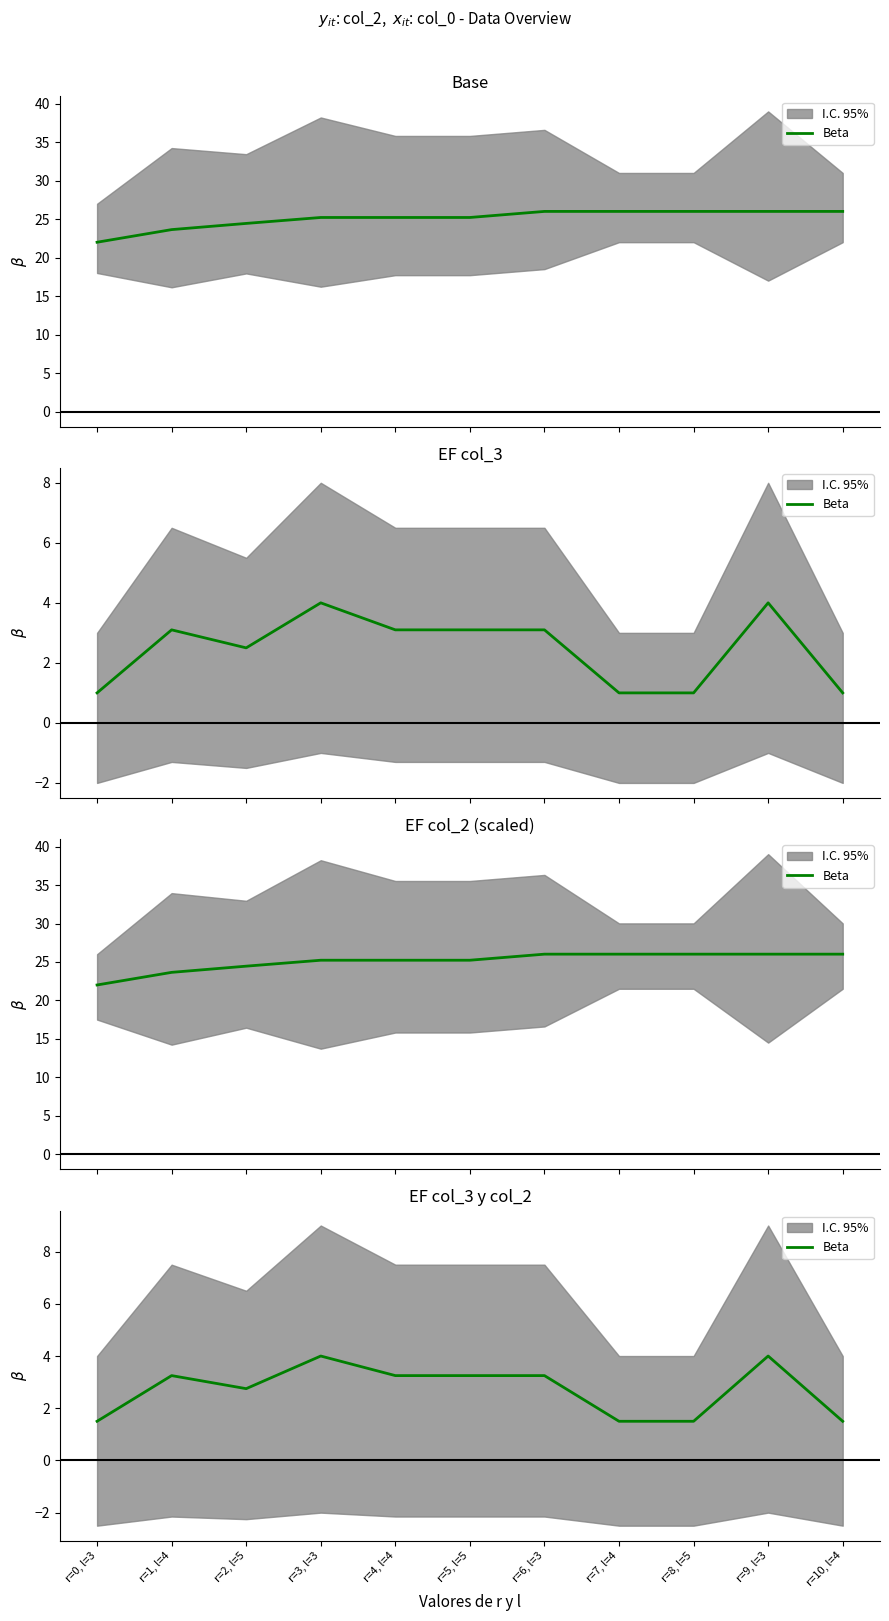

Reading left to right, list all the values displayed in this chart.

1.5	3.2	2.8	4.0	3.2	3.2	3.2	1.5	1.5	4.0	1.5